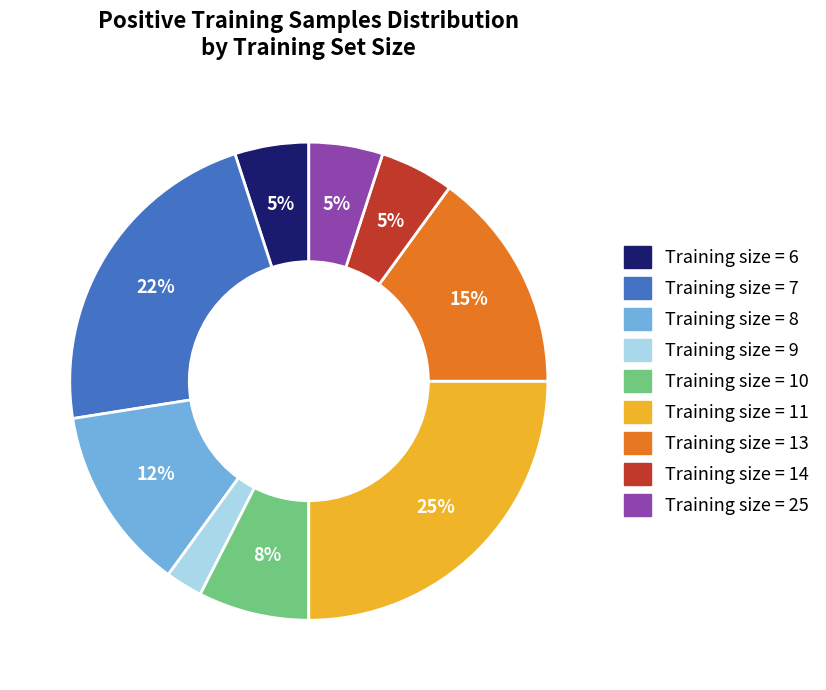

To the nearest percent, what is the average slice percentage?

11%